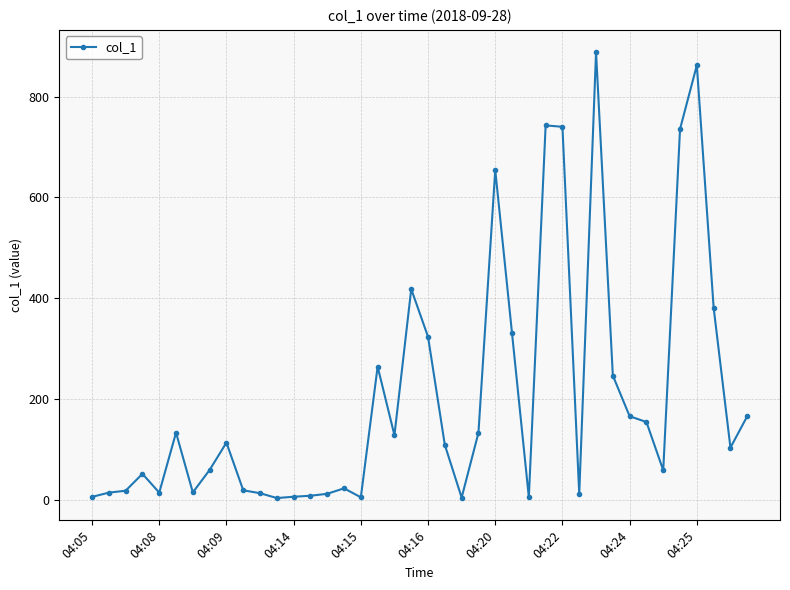

True or false: the data has more than 1 interior local peaks.

True